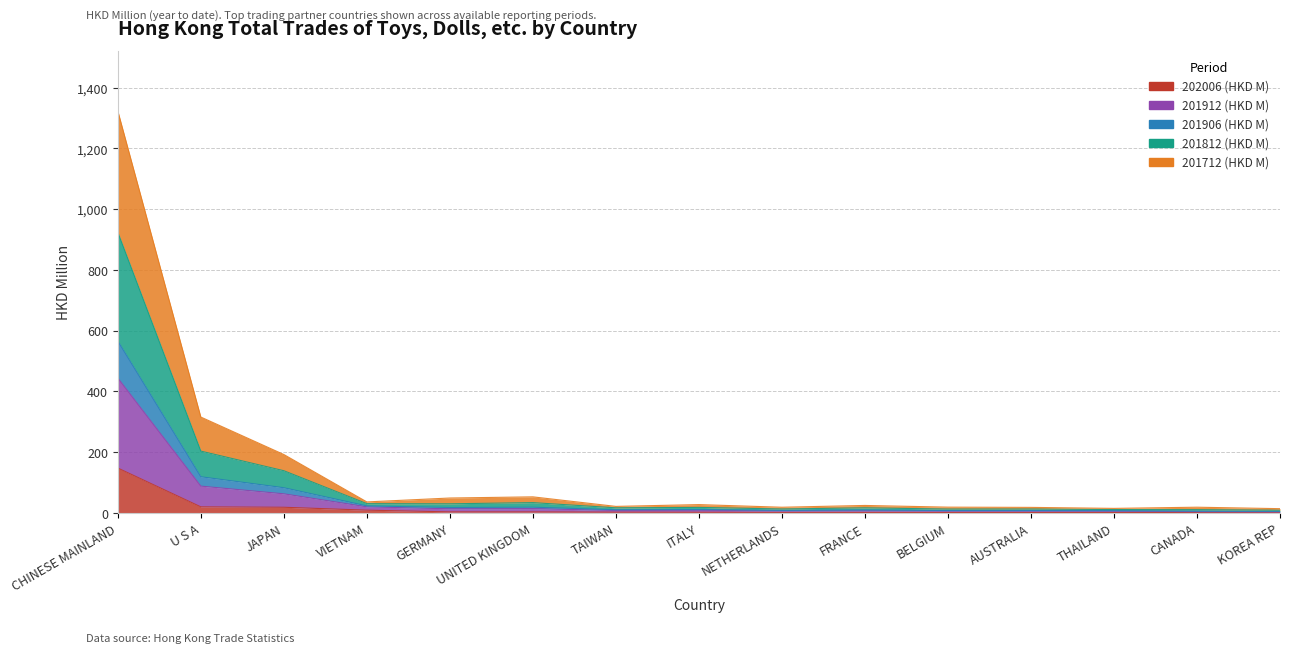

What is the minimum value shown in the chart?

1.1